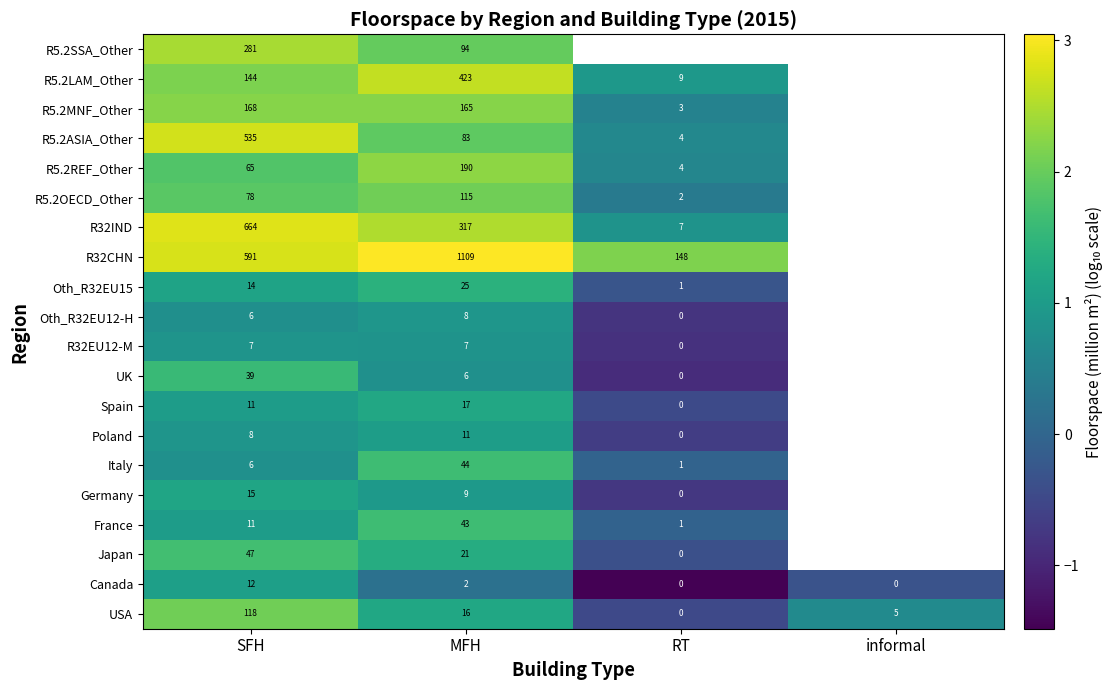

Where is Canada nearest to the value 6?

MFH